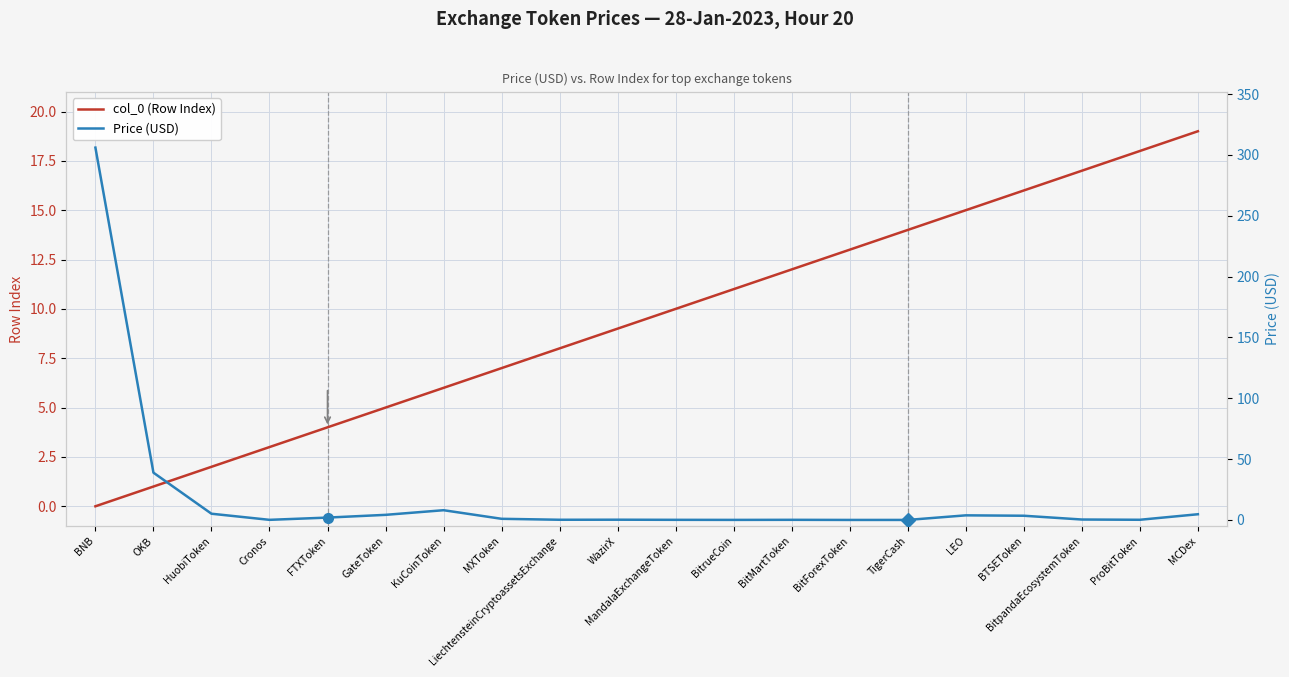

What position from the right is KuCoinToken?

14